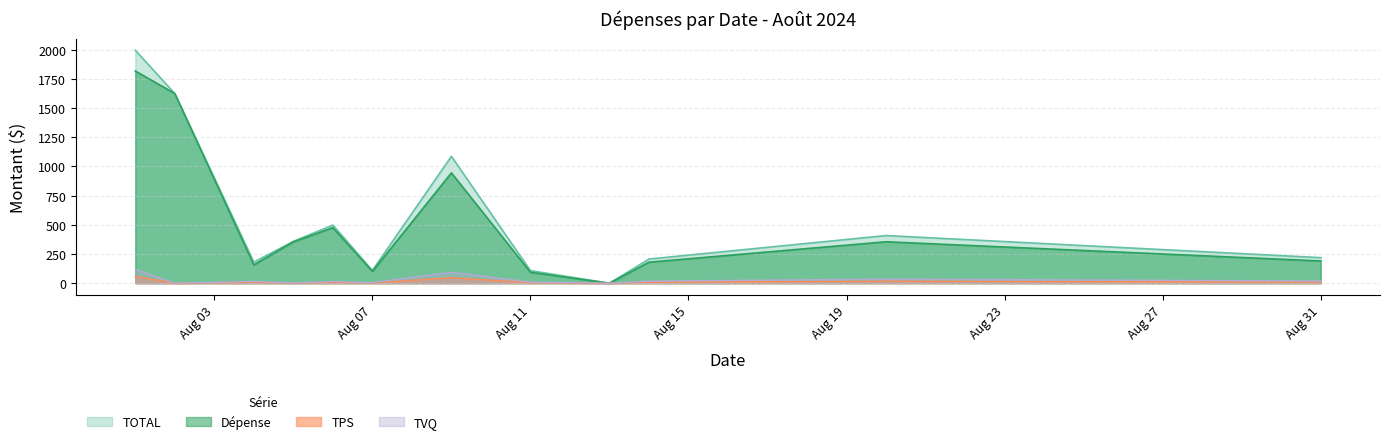

What are all the series names shown in the legend?

TOTAL, Dépense, TPS, TVQ